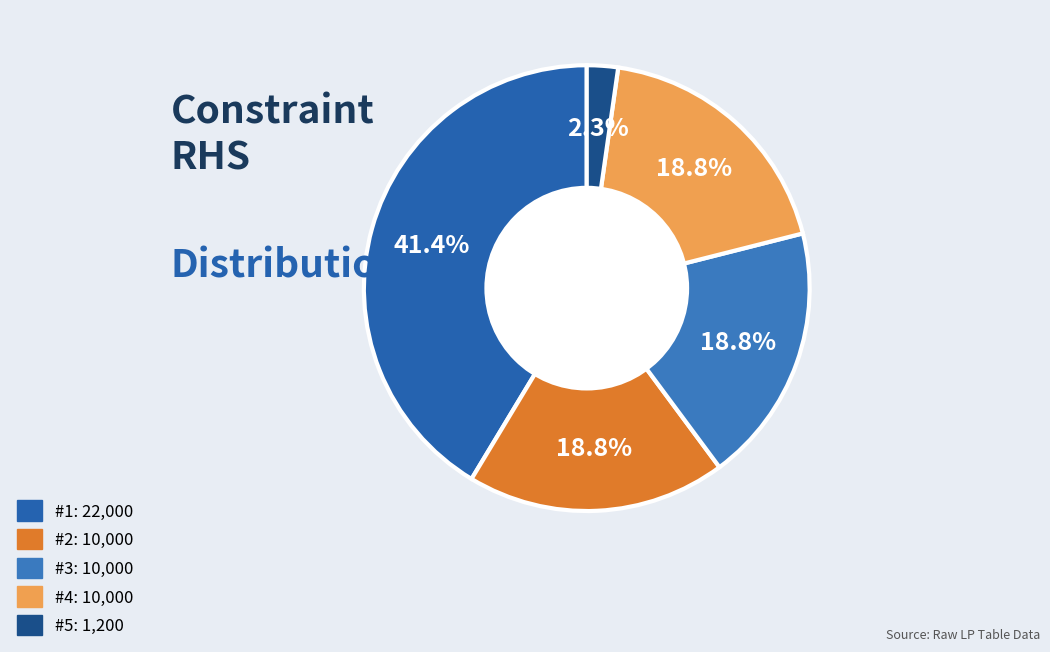

Which category has the biggest portion of the pie?

#1